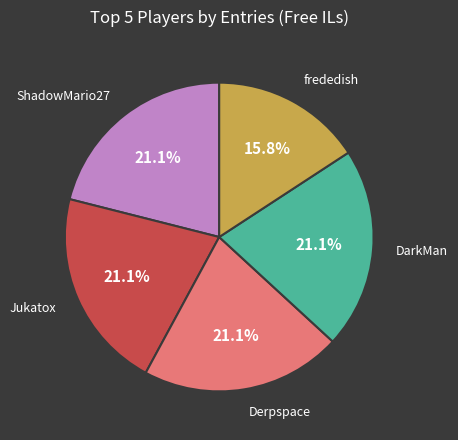

Is there a majority slice in this chart?

No